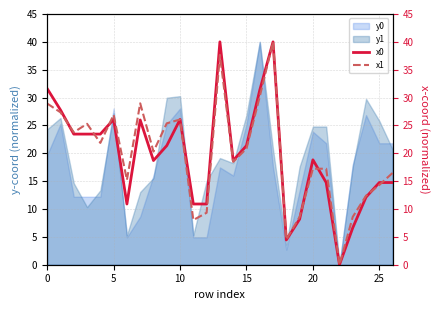

How many values in x0 are above zero?

26